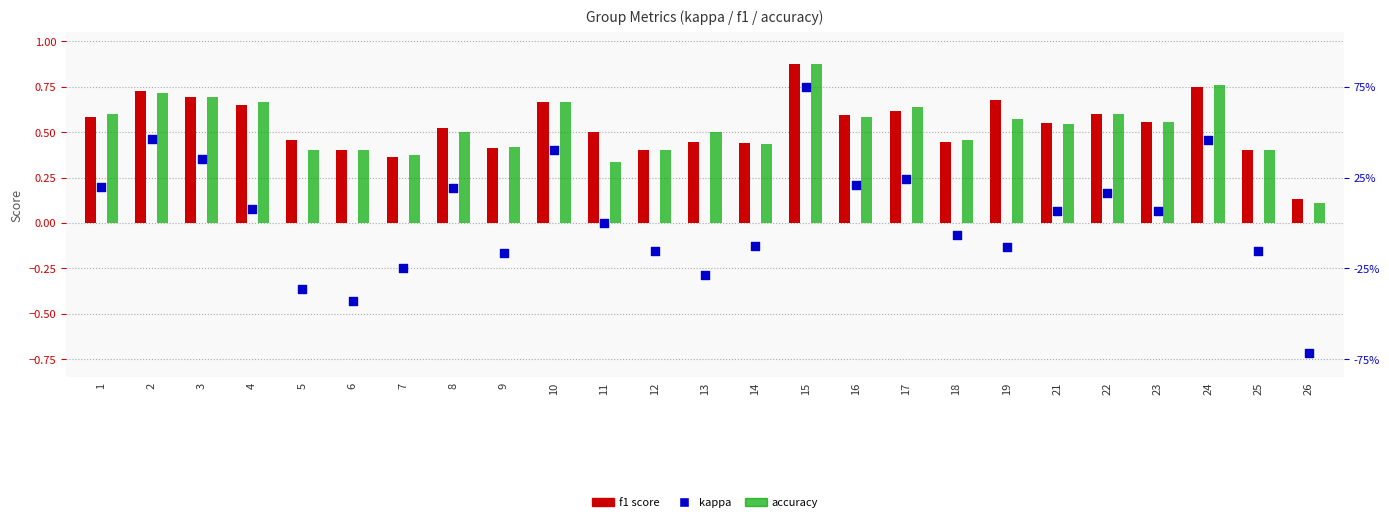

Which series has the largest total across all categories?

f1